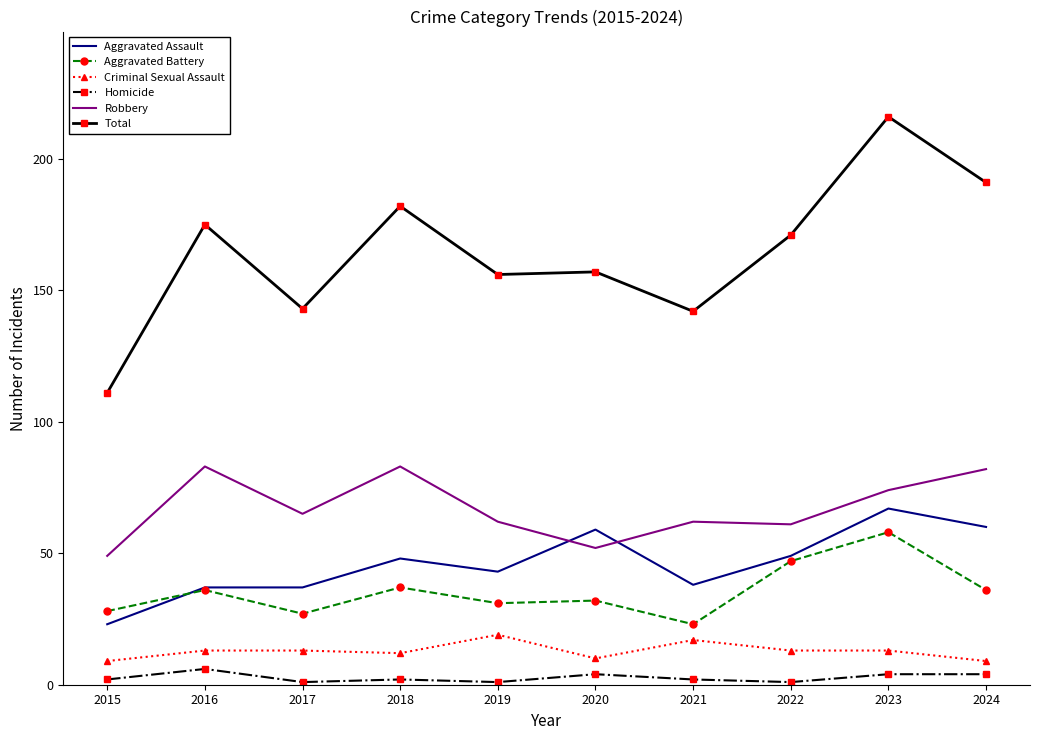

What is the greatest value displayed?

216